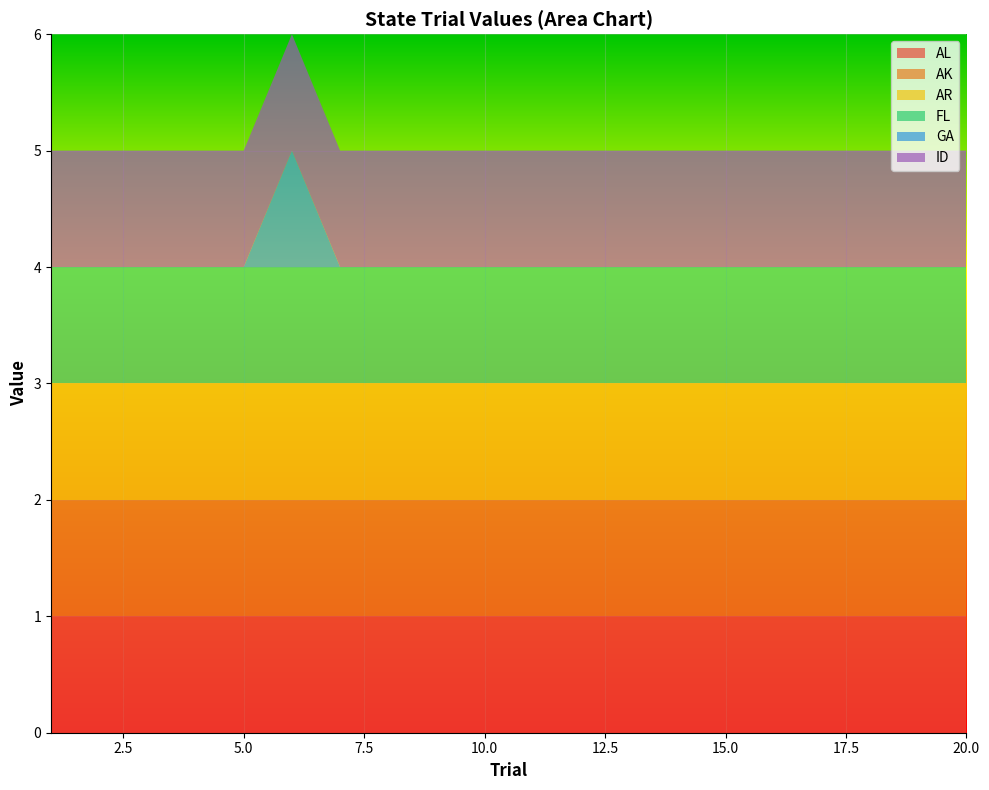

Reading left to right, list all the values displayed in this chart.

AL: 1=1	2=1	3=1	4=1	5=1	6=1	7=1	8=1	9=1	10=1	11=1	12=1	13=1	14=1	15=1	16=1	17=1	18=1	19=1	20=1
AK: 1=1	2=1	3=1	4=1	5=1	6=1	7=1	8=1	9=1	10=1	11=1	12=1	13=1	14=1	15=1	16=1	17=1	18=1	19=1	20=1
AR: 1=1	2=1	3=1	4=1	5=1	6=1	7=1	8=1	9=1	10=1	11=1	12=1	13=1	14=1	15=1	16=1	17=1	18=1	19=1	20=1
FL: 1=1	2=1	3=1	4=1	5=1	6=1	7=1	8=1	9=1	10=1	11=1	12=1	13=1	14=1	15=1	16=1	17=1	18=1	19=1	20=1
GA: 1=0	2=0	3=0	4=0	5=0	6=1	7=0	8=0	9=0	10=0	11=0	12=0	13=0	14=0	15=0	16=0	17=0	18=0	19=0	20=0
ID: 1=1	2=1	3=1	4=1	5=1	6=1	7=1	8=1	9=1	10=1	11=1	12=1	13=1	14=1	15=1	16=1	17=1	18=1	19=1	20=1